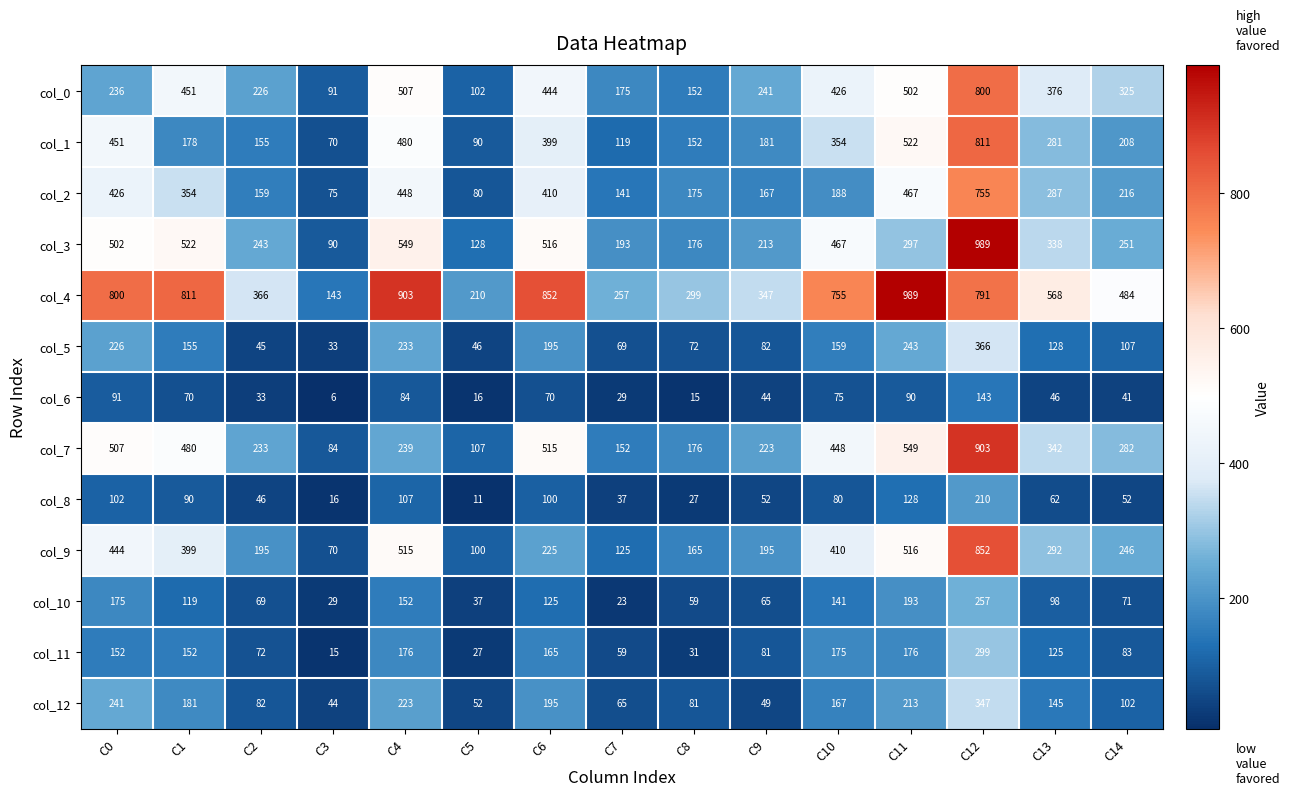

What is the minimum value for col_7?

84